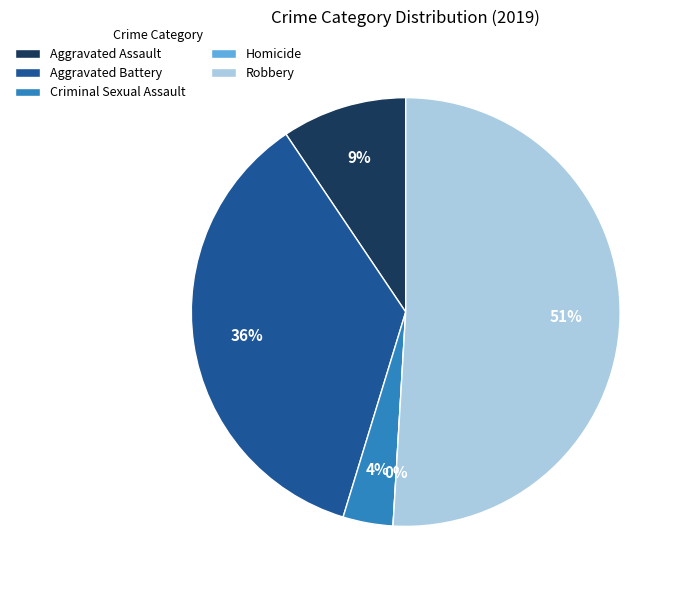

Which category accounts for the majority?

Robbery